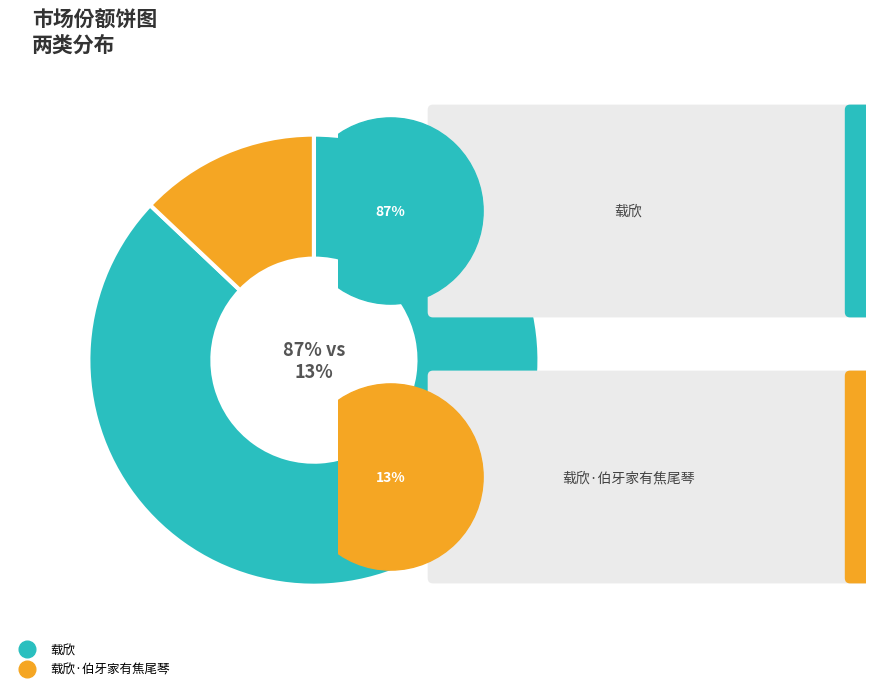

Does any single category account for the majority?

Yes